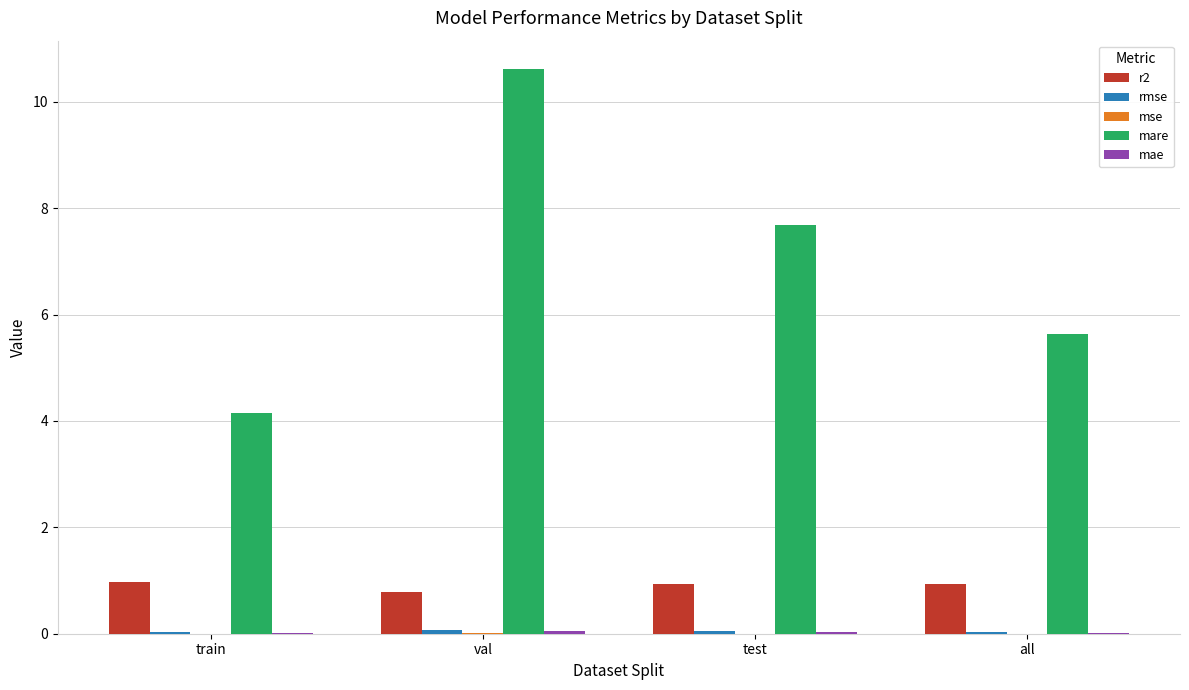

Which series has the largest total across all categories?

mare